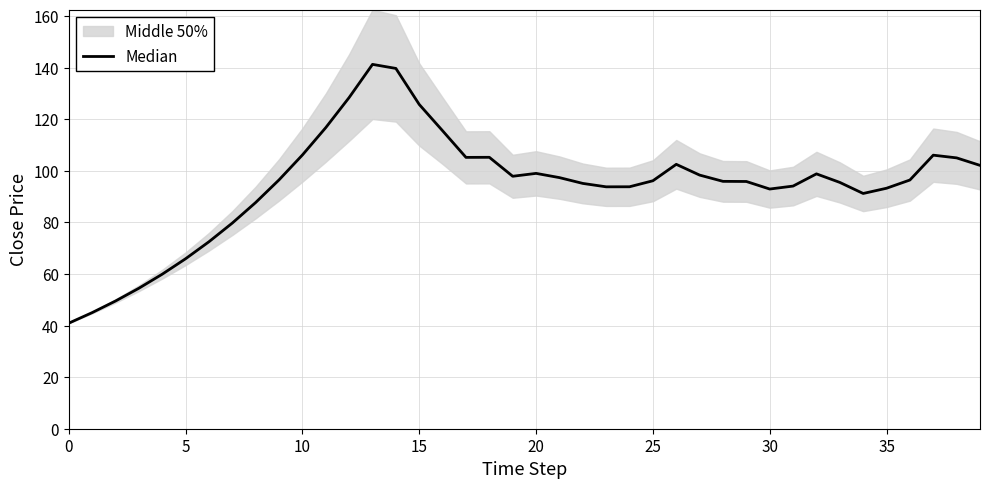

Which label corresponds to the largest value in the chart?

13